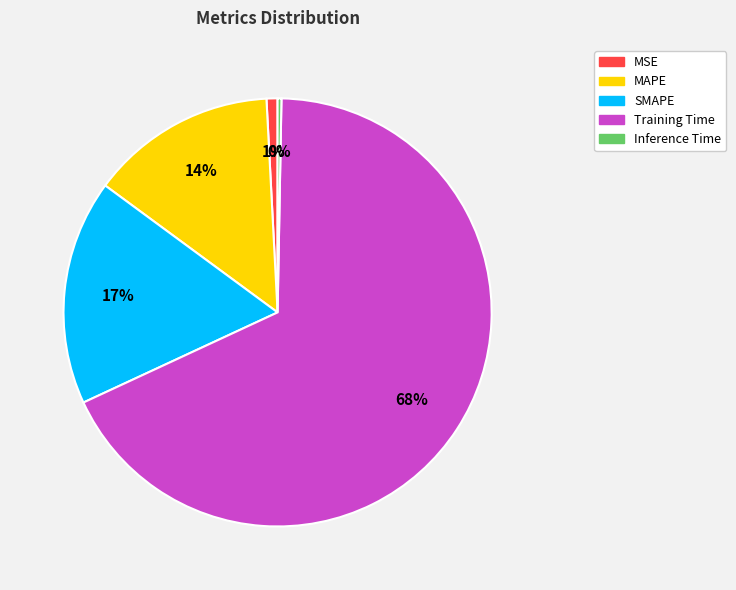

Which slice is the largest?

Training Time